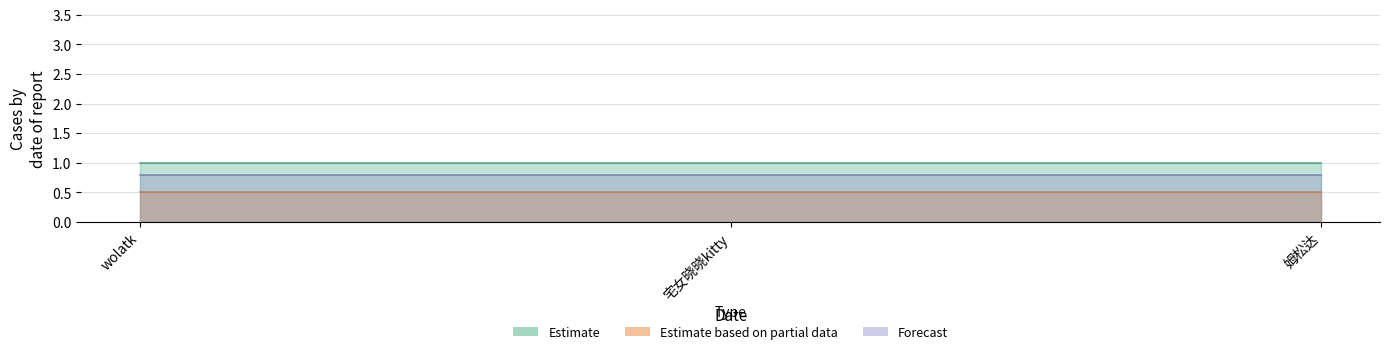

How many lines are shown in the chart?

3